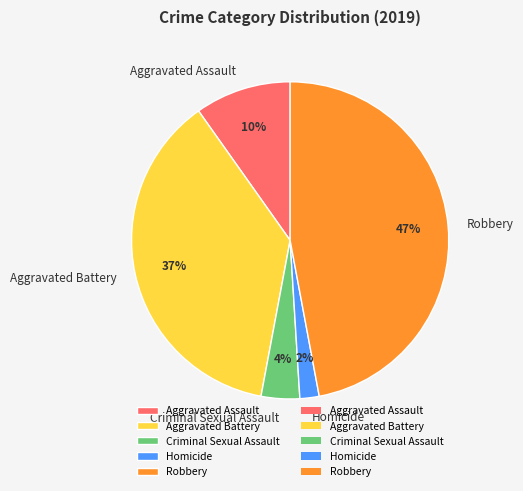

Is there a majority slice in this chart?

No